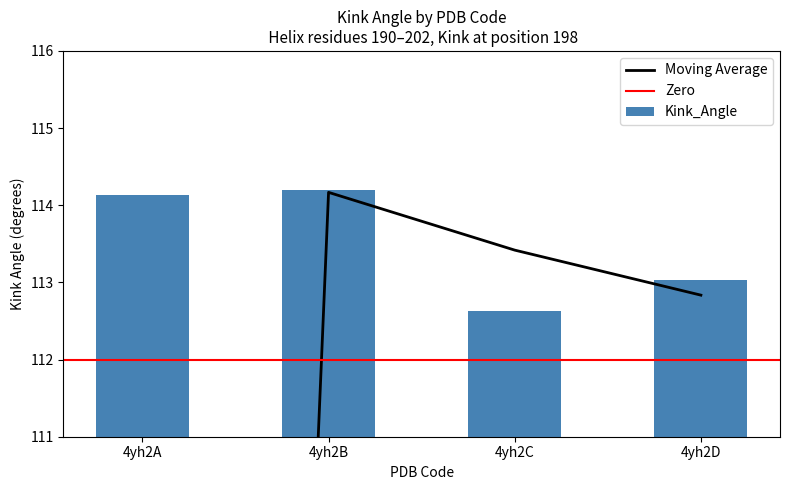

How many data points in Kink_Angle are less than 114?

2